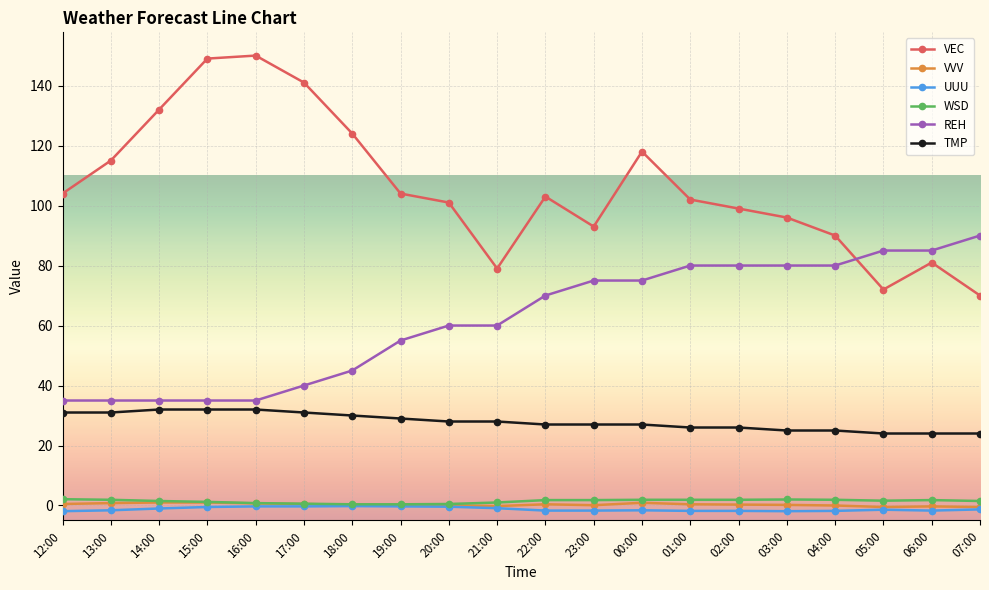

What is the label of the 10th point from the right?

22:00